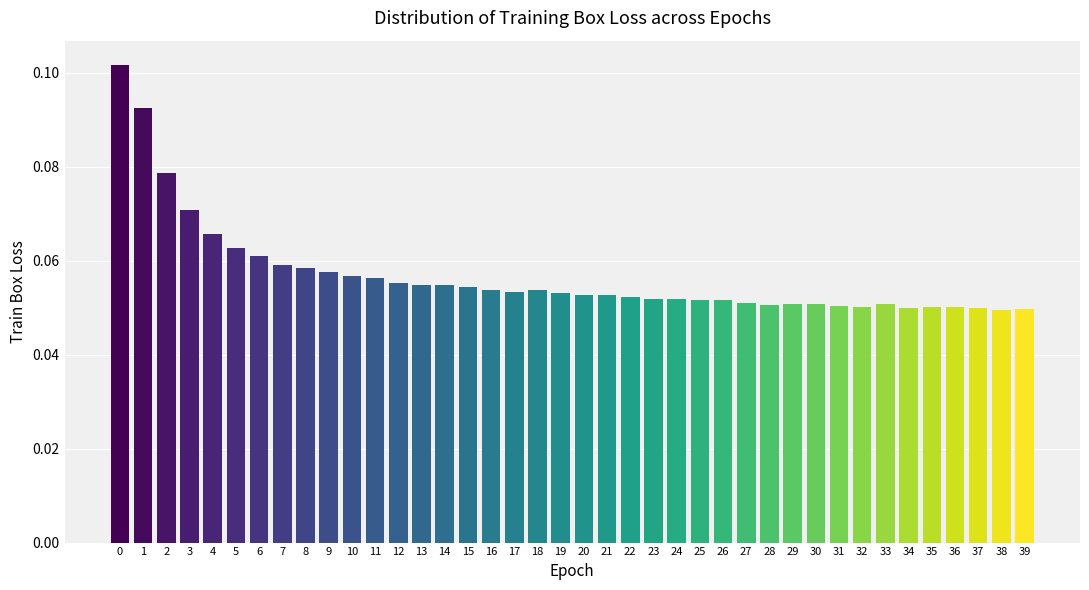

Which has a higher value, 17 or 3?

3